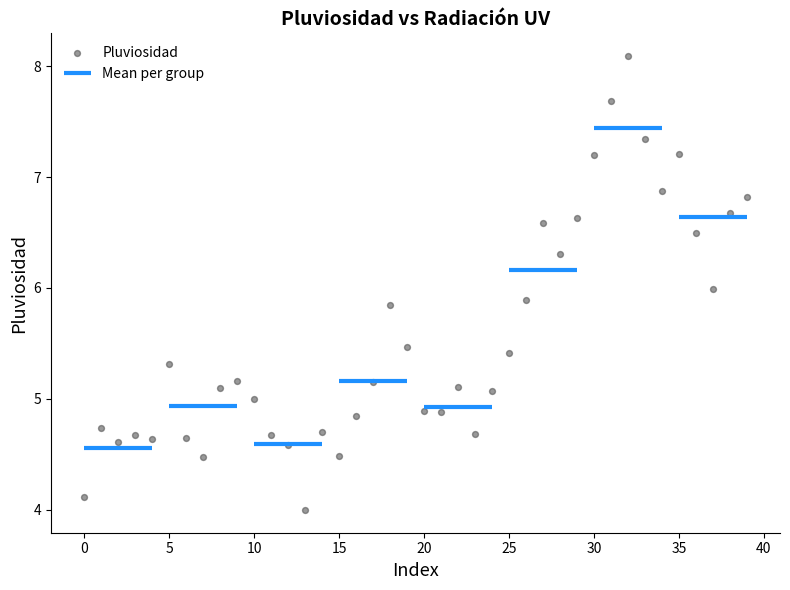

What is the range of Y values (max minus min)?

4.1